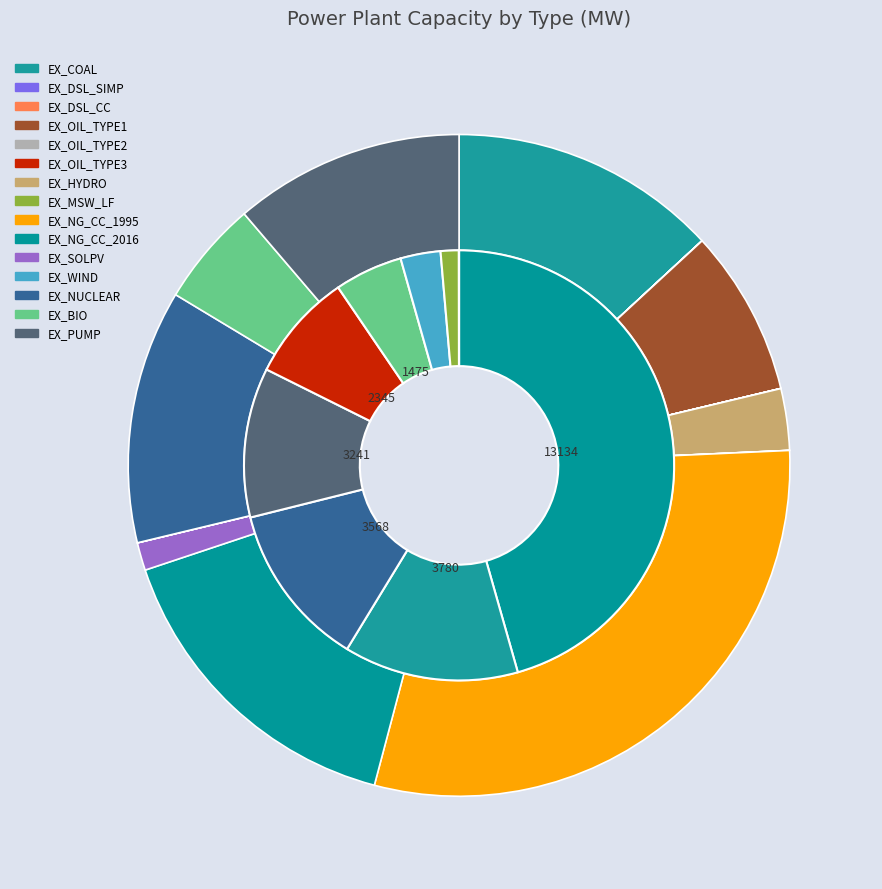

Which category has the smallest portion of the pie?

EX_DSL_SIMP